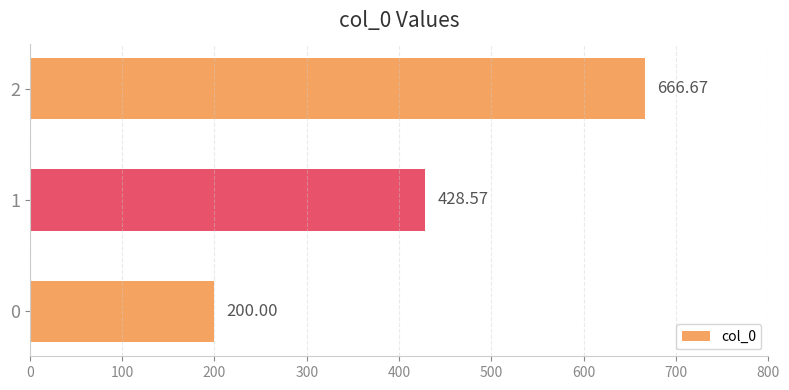

What is the average value?

431.7